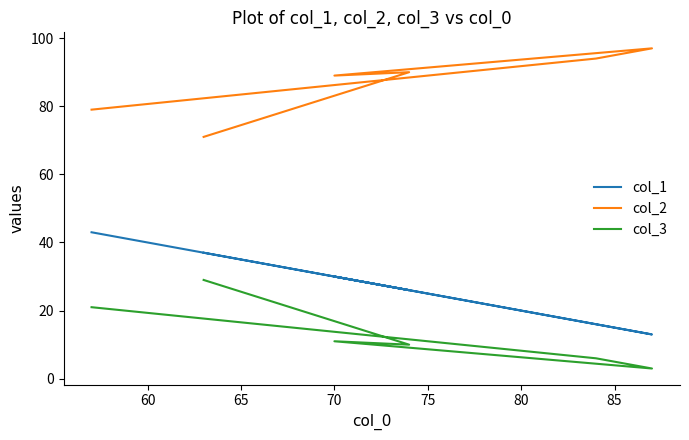

Does the chart display data point markers on the line(s)?

No